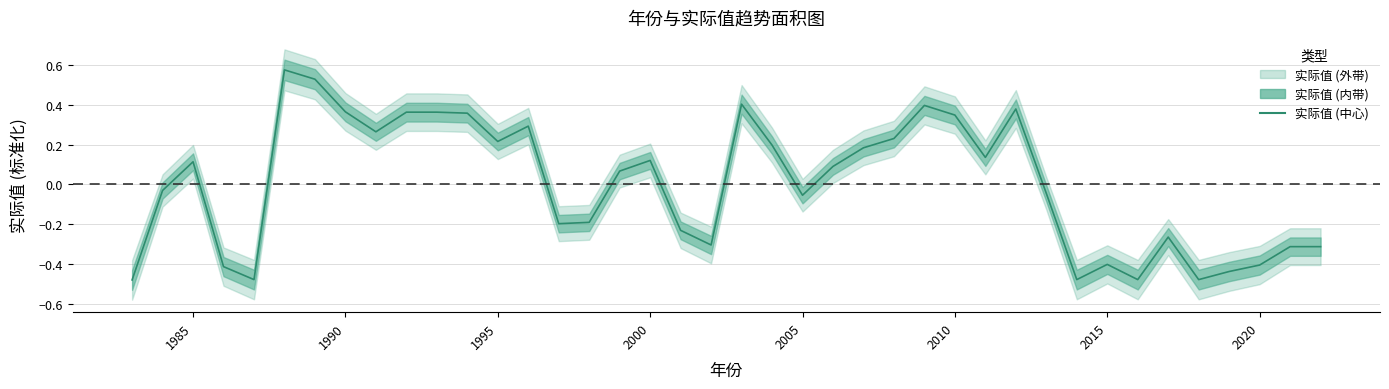

Reading left to right, transcribe all the data shown in this chart.

-0.5	-0.0	0.1	-0.4	-0.5	0.6	0.5	0.4	0.3	0.4	0.4	0.4	0.2	0.3	-0.2	-0.2	0.1	0.1	-0.2	-0.3	0.4	0.2	-0.1	0.1	0.2	0.2	0.4	0.3	0.1	0.4	-0.0	-0.5	-0.4	-0.5	-0.3	-0.5	-0.4	-0.4	-0.3	-0.3